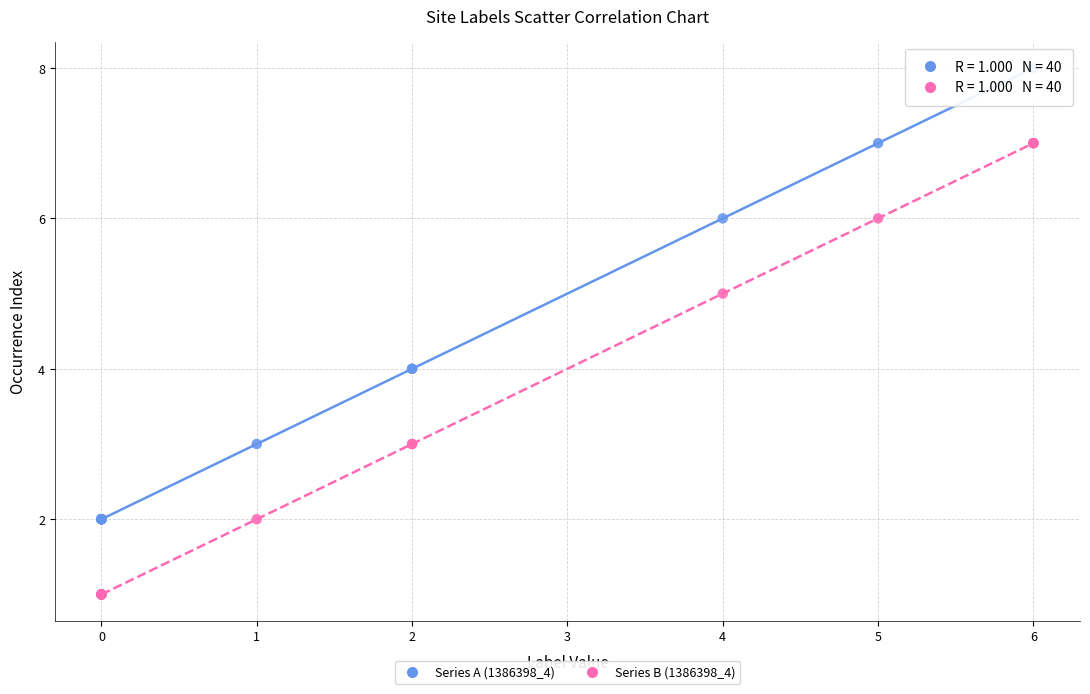

What is the X range (max minus min) for the scatter plot?

6